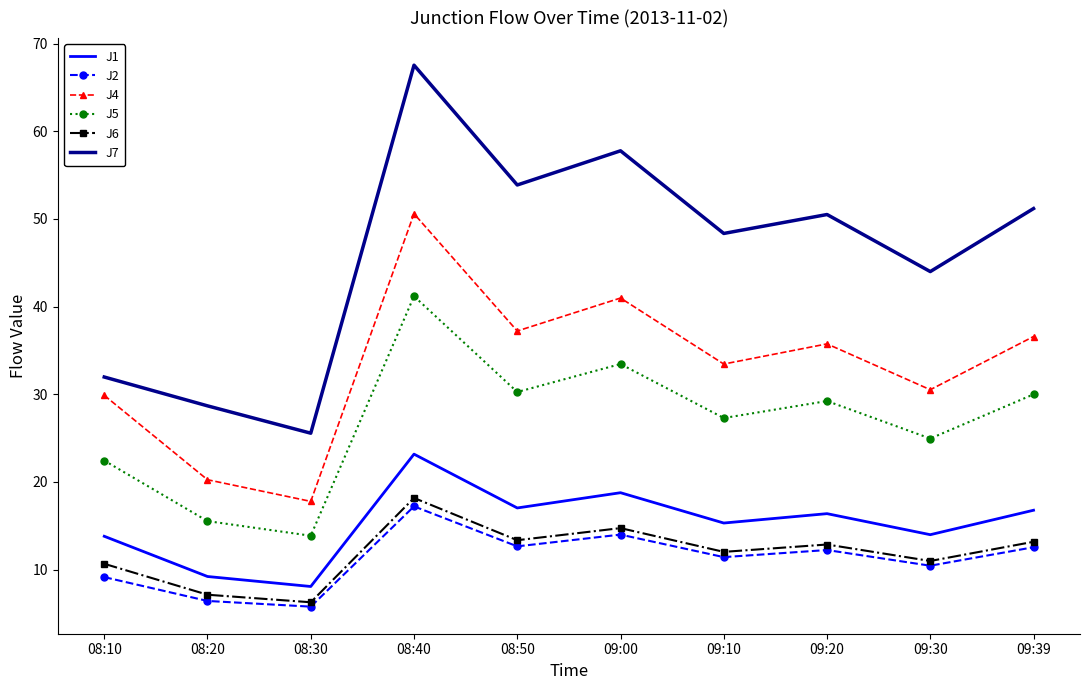

What are all the series names shown in the legend?

J1, J2, J4, J5, J6, J7